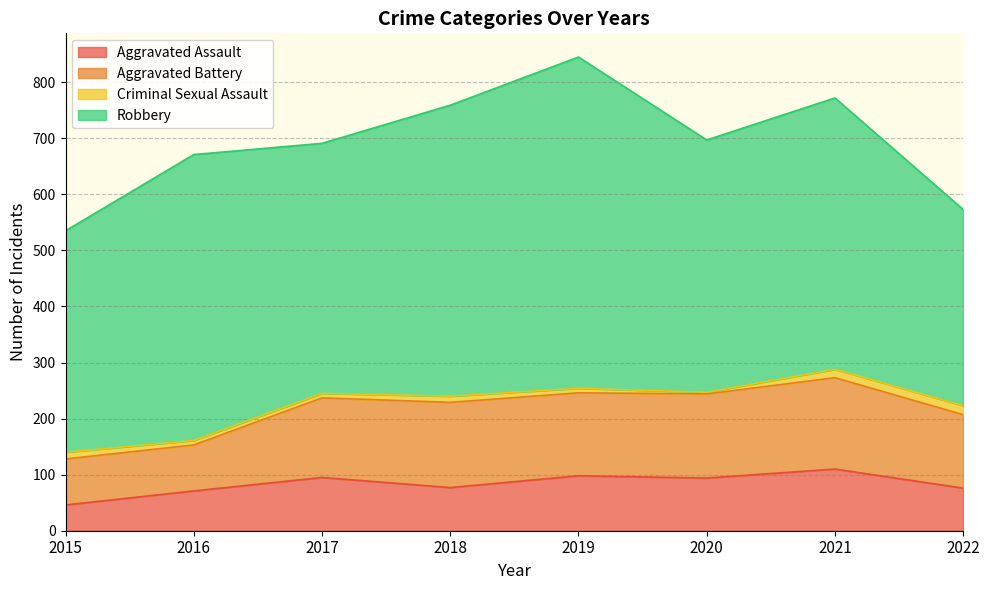

How many lines are shown in the chart?

4